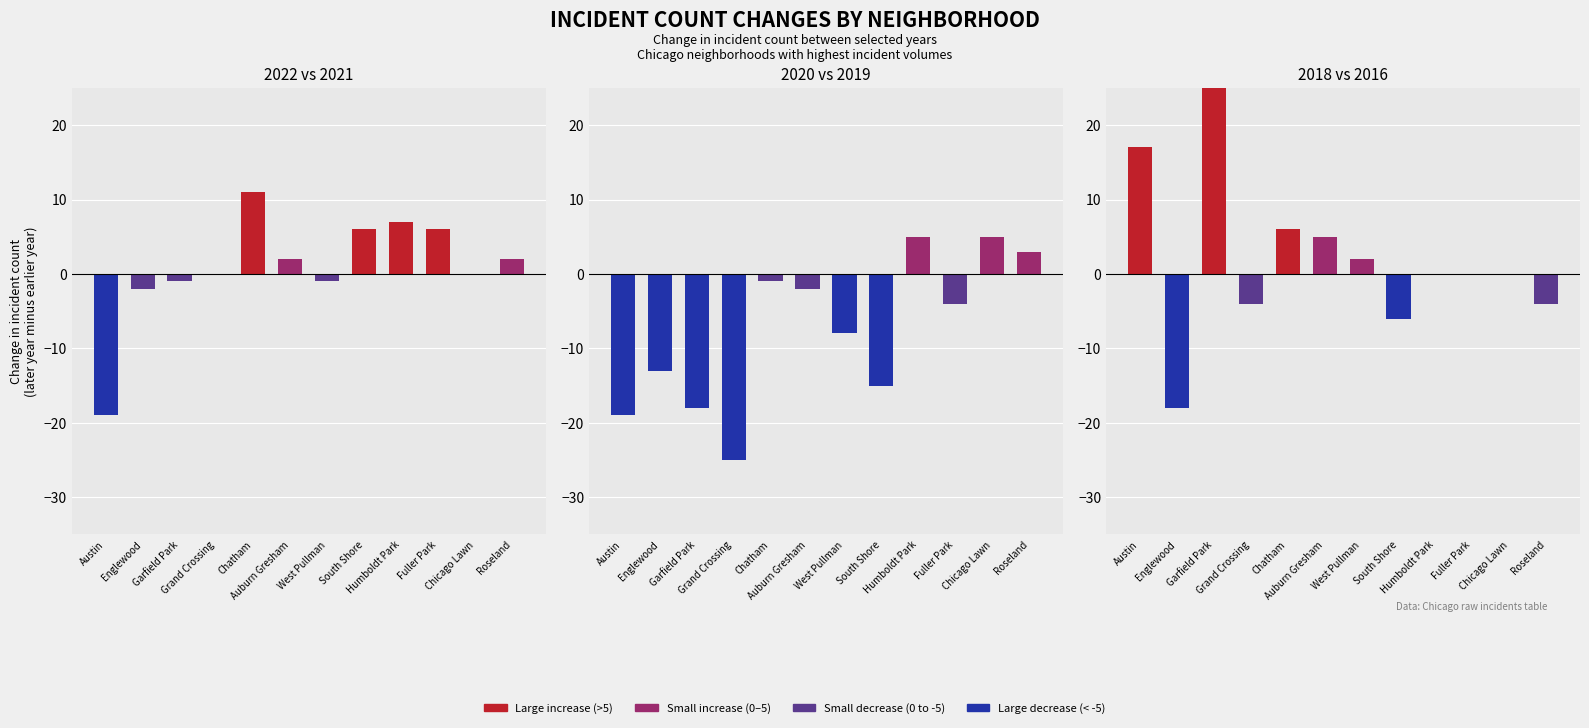

What is the difference between the maximum and minimum values in the 2022 vs 2021 series?

30